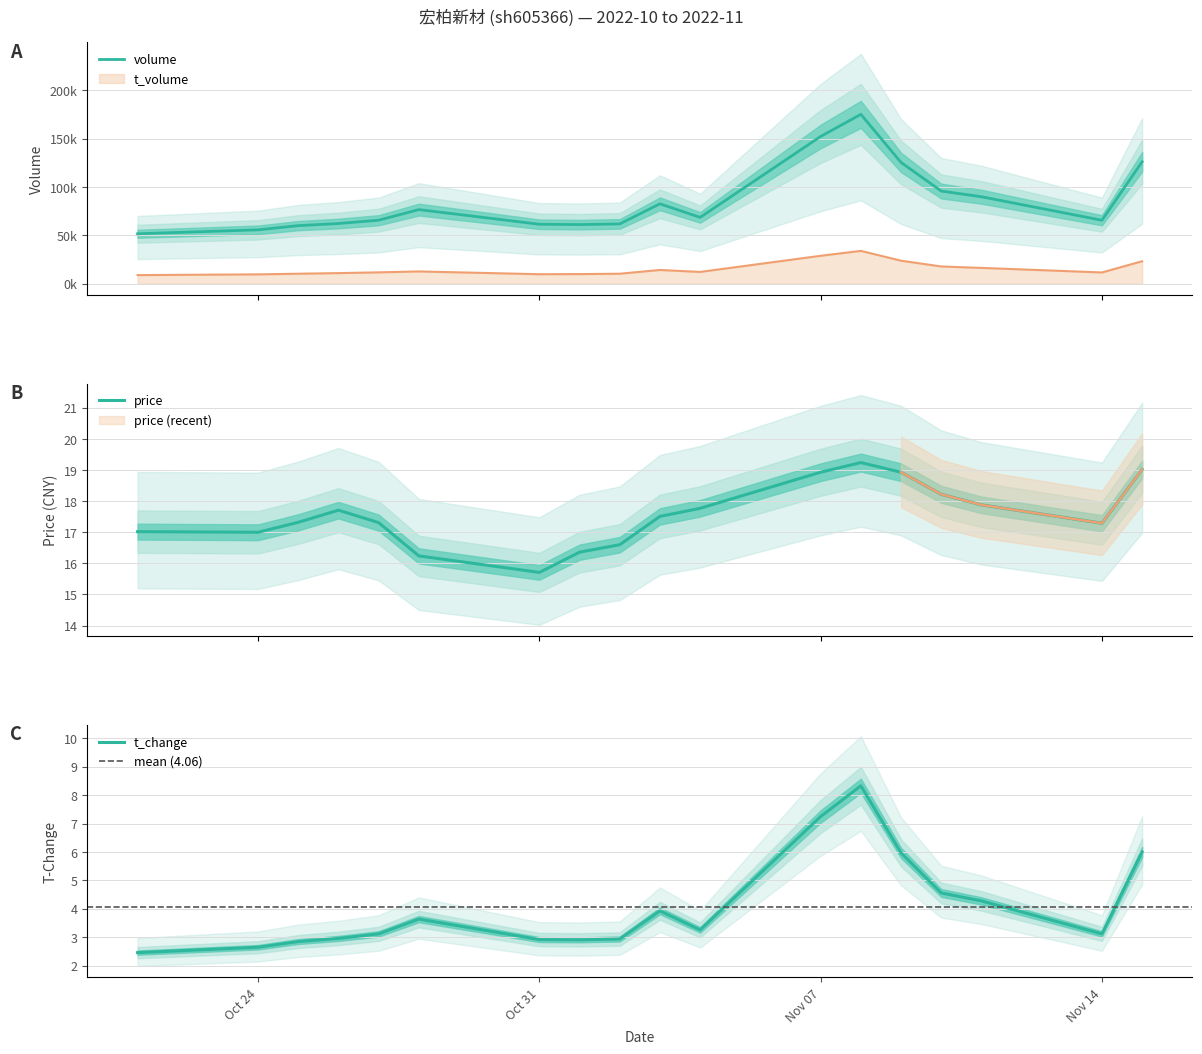

Where is the first local maximum for t_volume?

2022-10-28